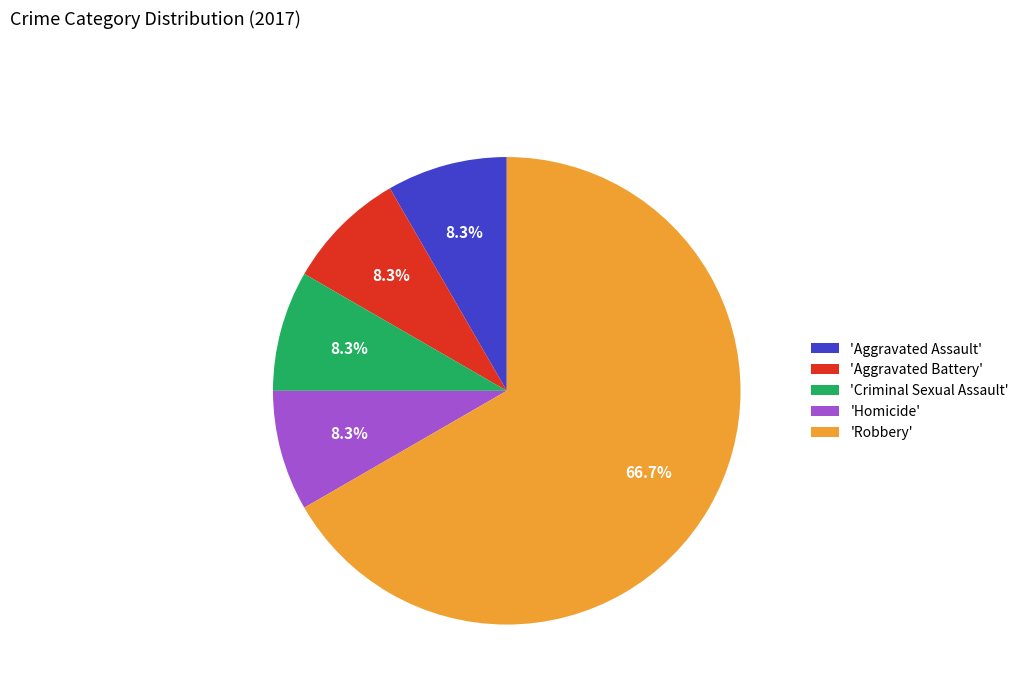

What is the largest slice in the pie chart?

'Robbery'